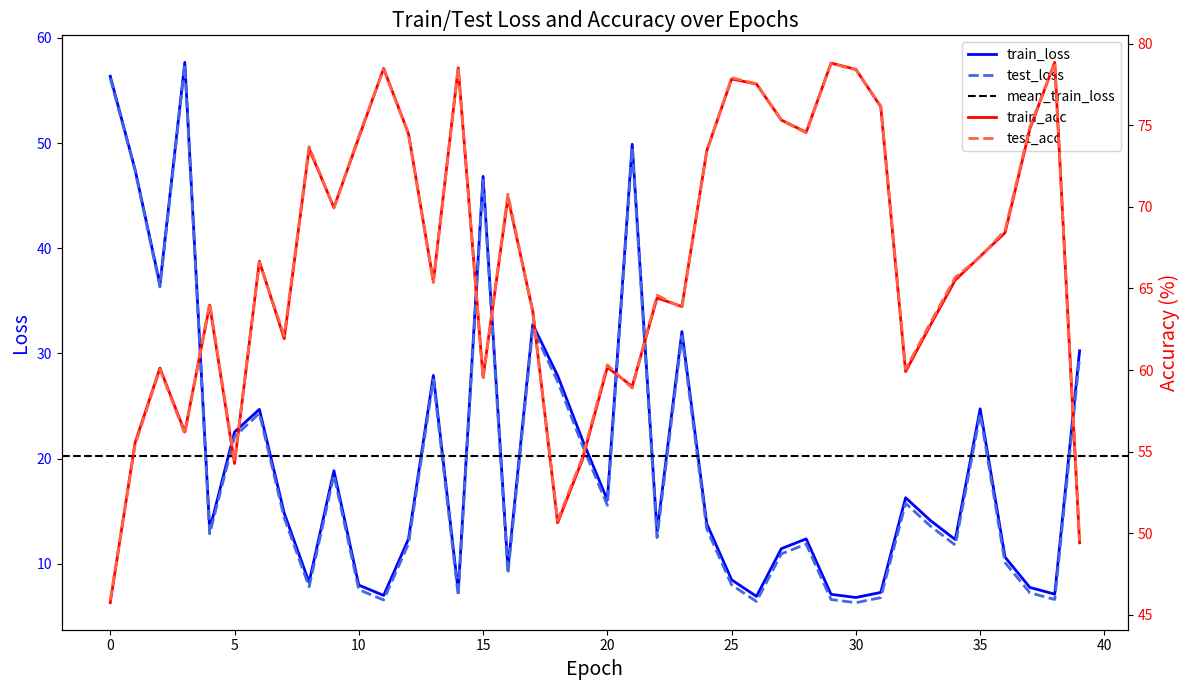

True or false: test_loss and train_loss cross at least once.

False